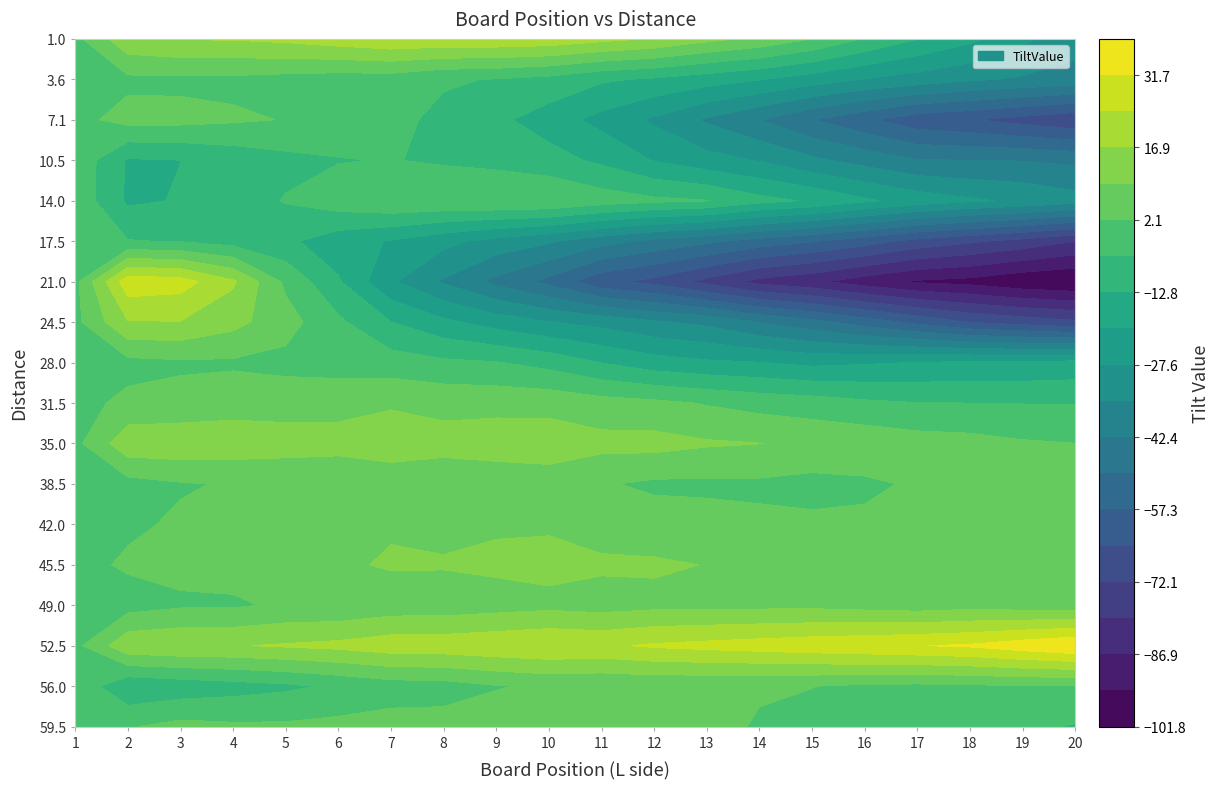

The value of 49.0 at 7 is 9.3. True or false?

False